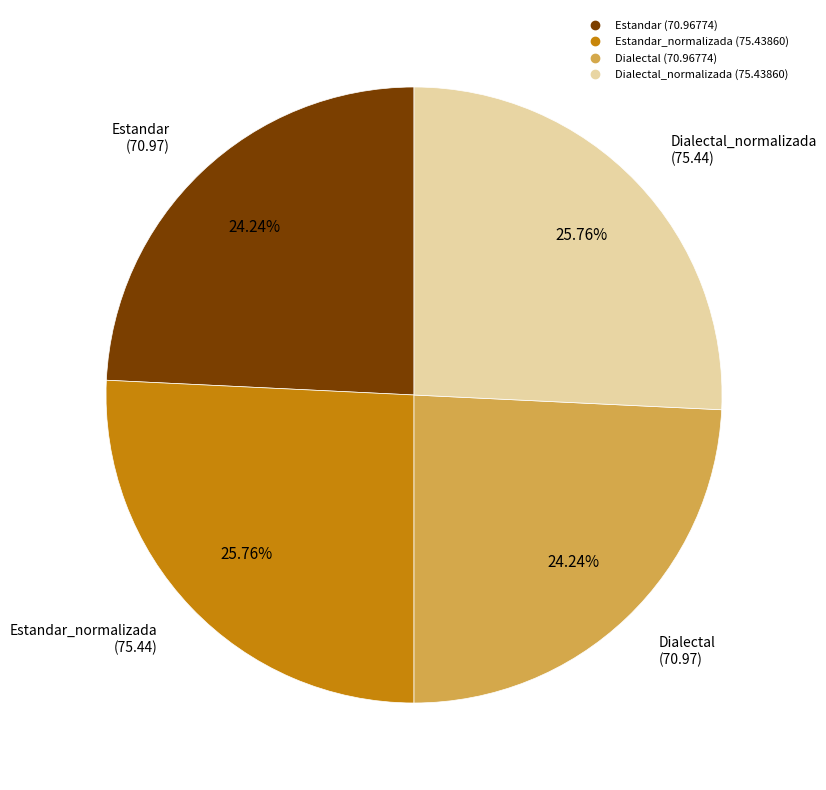

Is there a majority slice in this chart?

No